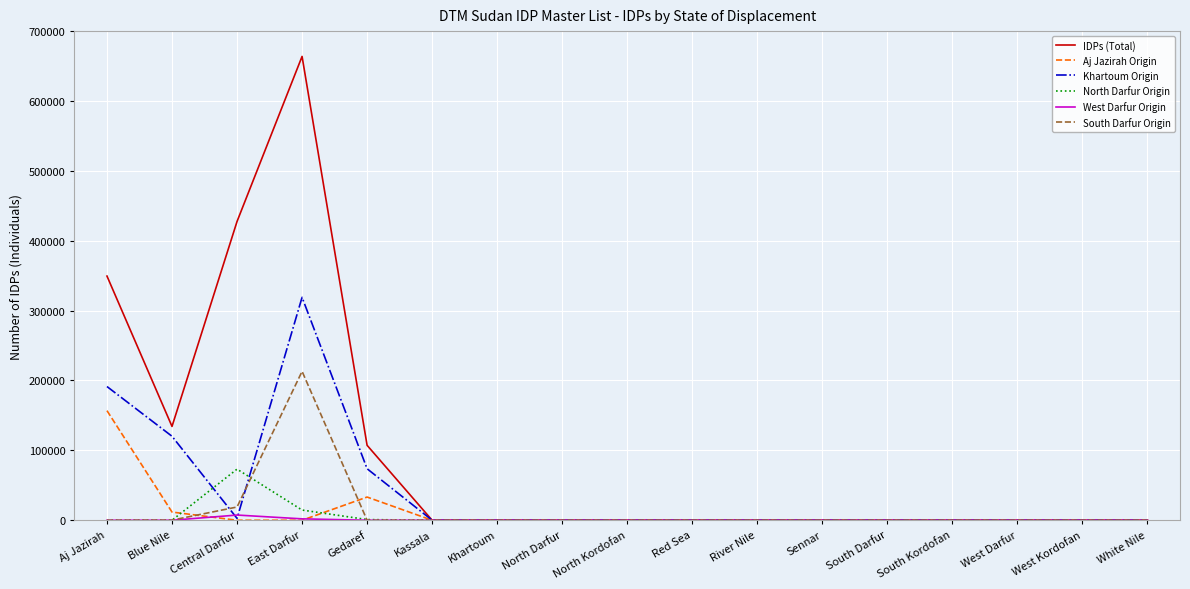

Which series has the largest range (max minus min)?

IDPs (Total)